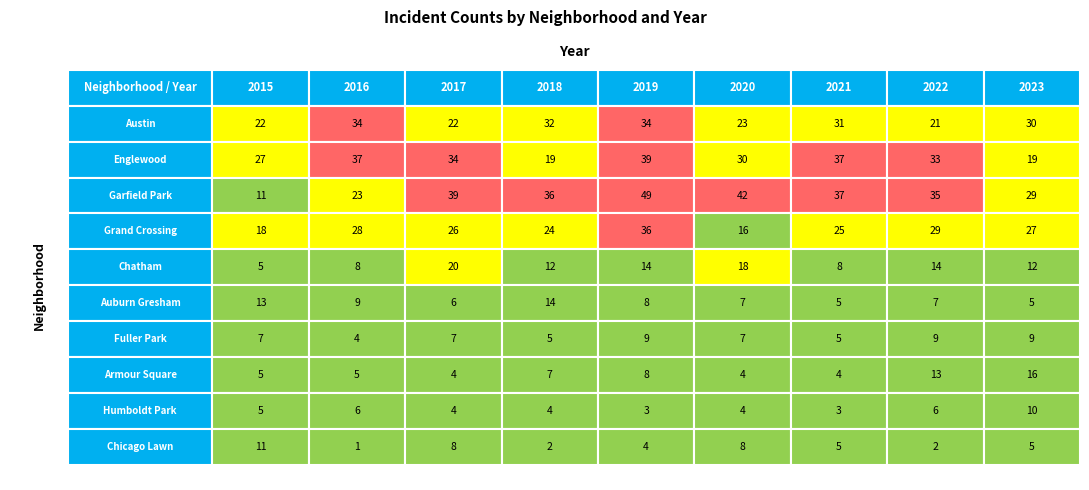

What is the sum of the Grand Crossing values at Grand Crossing and Garfield Park?

50